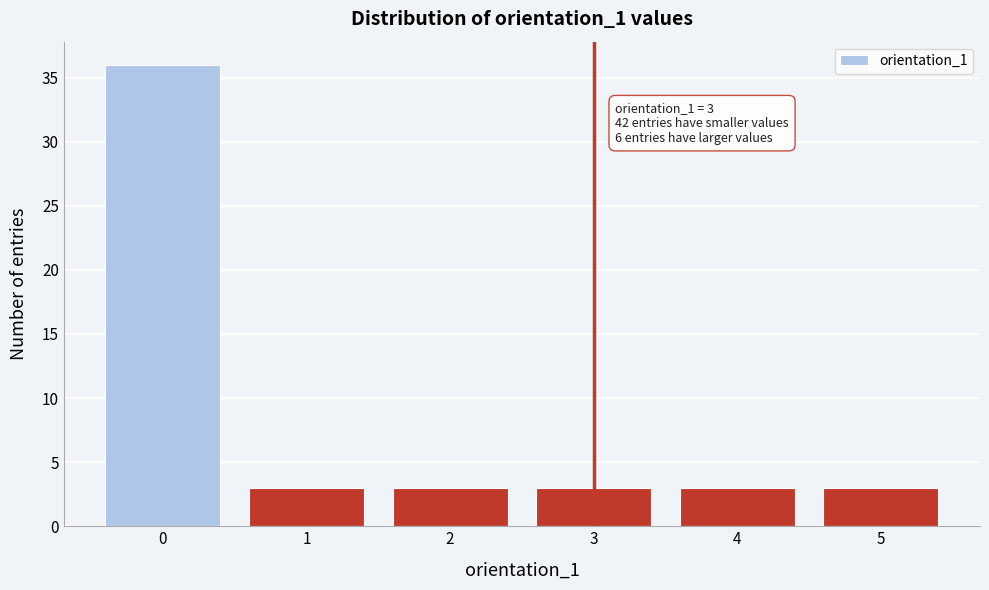

Over which range of the x-axis is the bar tallest?

-0.5 to 0.5